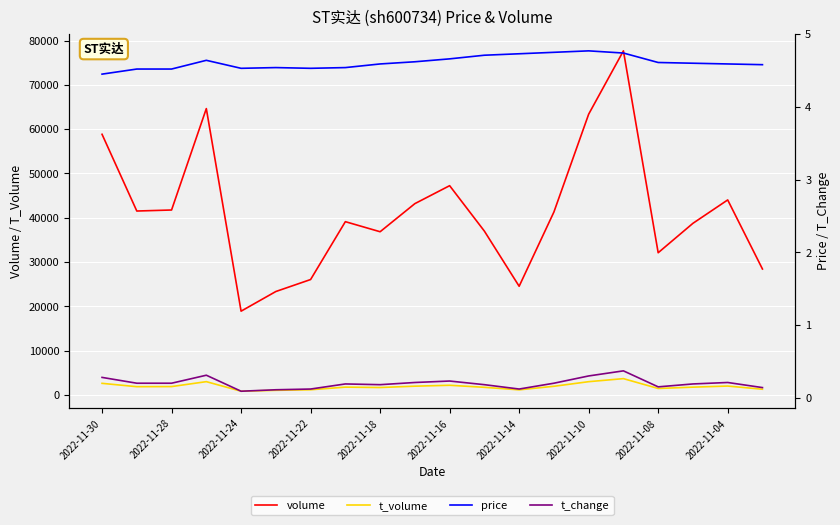

True or false: volume and t_volume cross at least once.

False